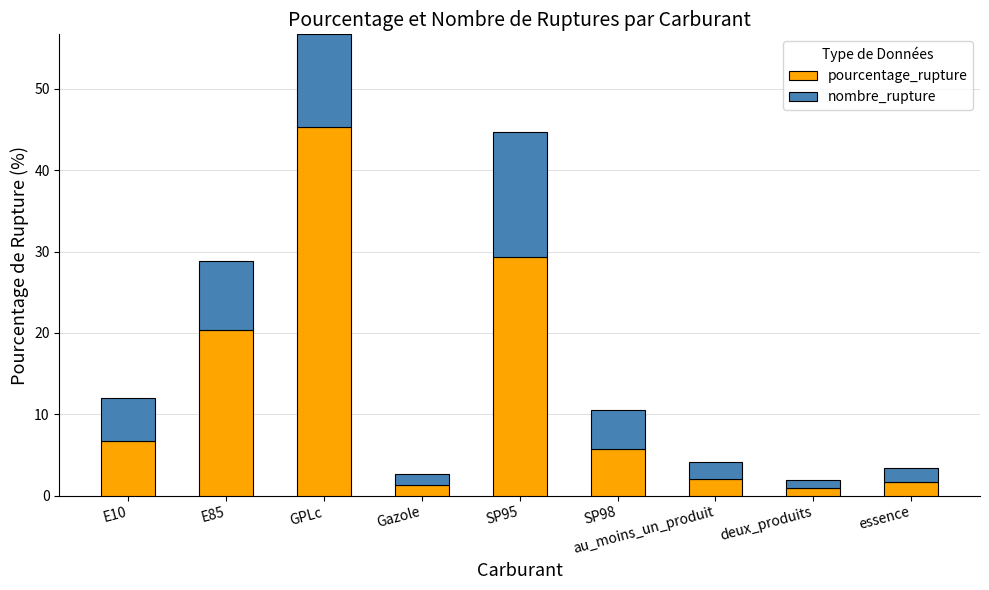

The value of pourcentage_rupture at Gazole is 1.4. True or false?

True